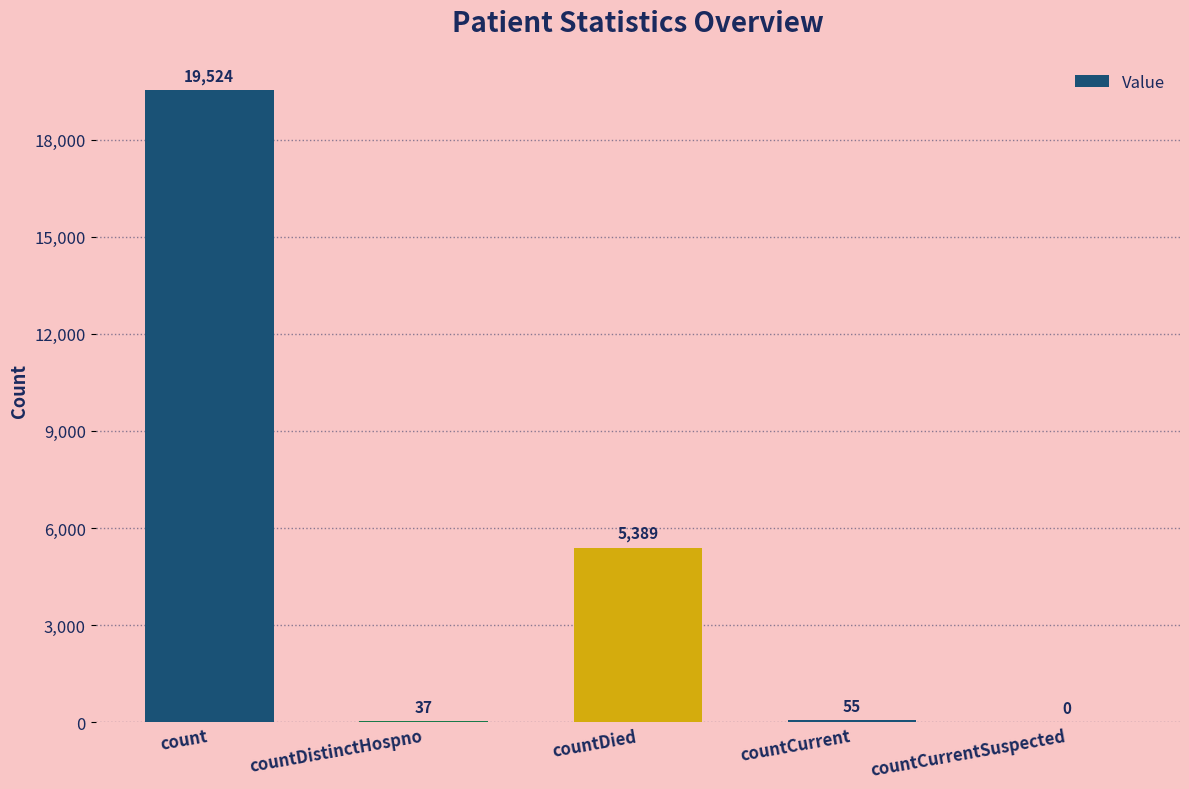

Which category has the highest value across all series?

count